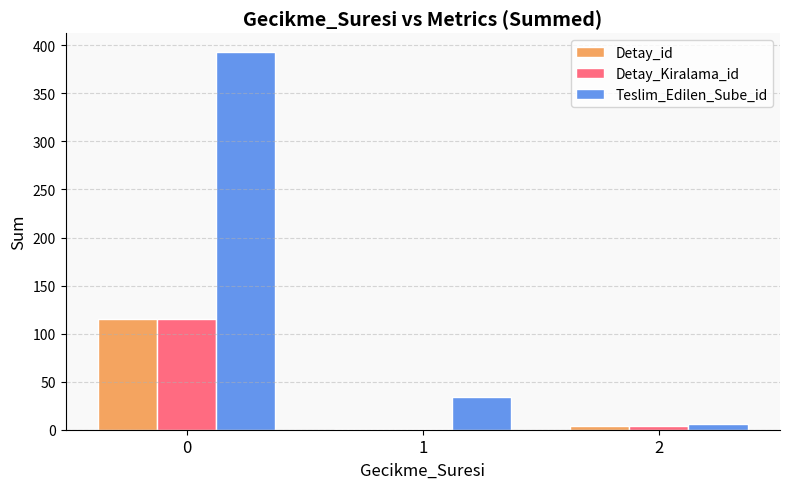

Reading left to right, list all the values displayed in this chart.

Detay_id: 115	1	4
Detay_Kiralama_id: 115	1	4
Teslim_Edilen_Sube_id: 393	34	6